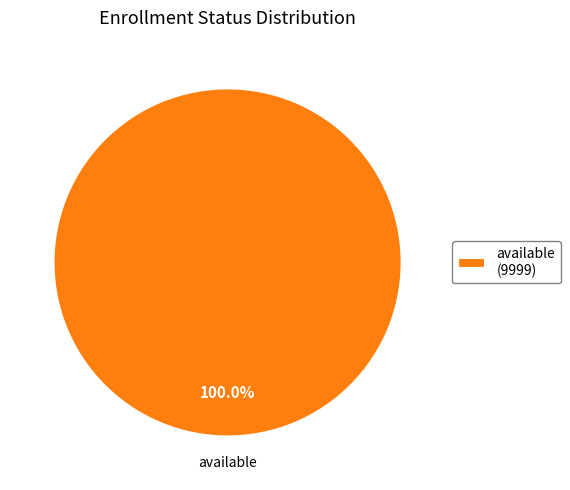

Is there any slice that represents more than half of the pie?

Yes